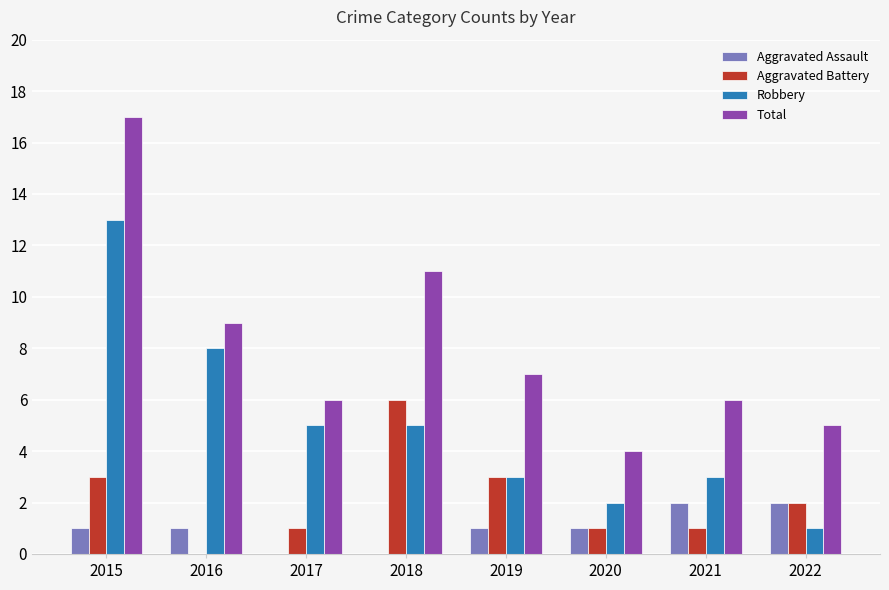

True or false: Robbery has a value of 2 at 2020.

True